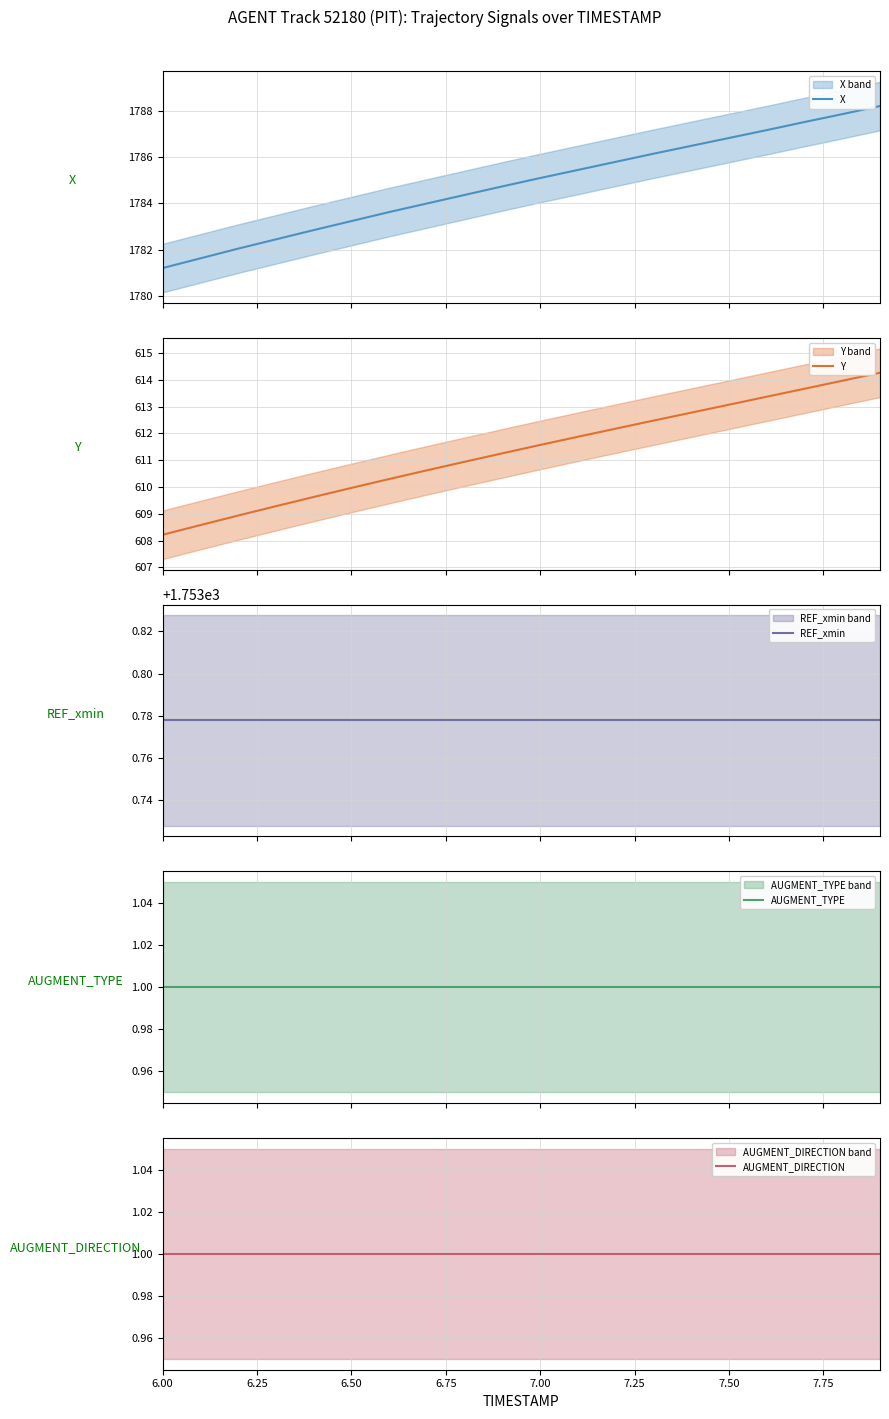

Which series has the largest total across all categories?

X